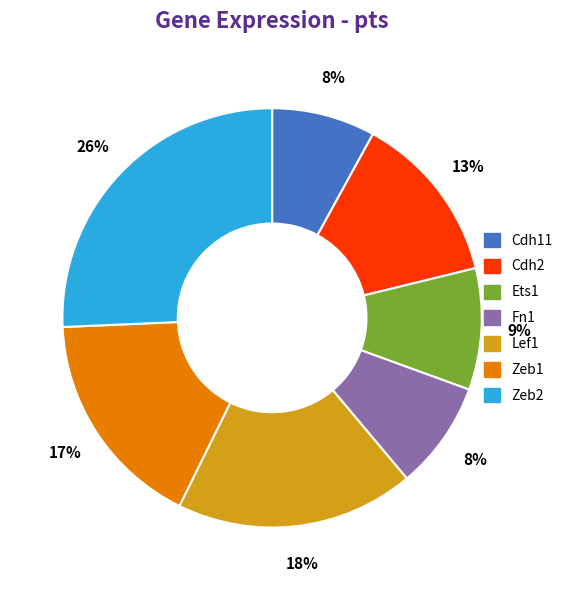

To the nearest percent, what percentage of the pie is Zeb2?

26%